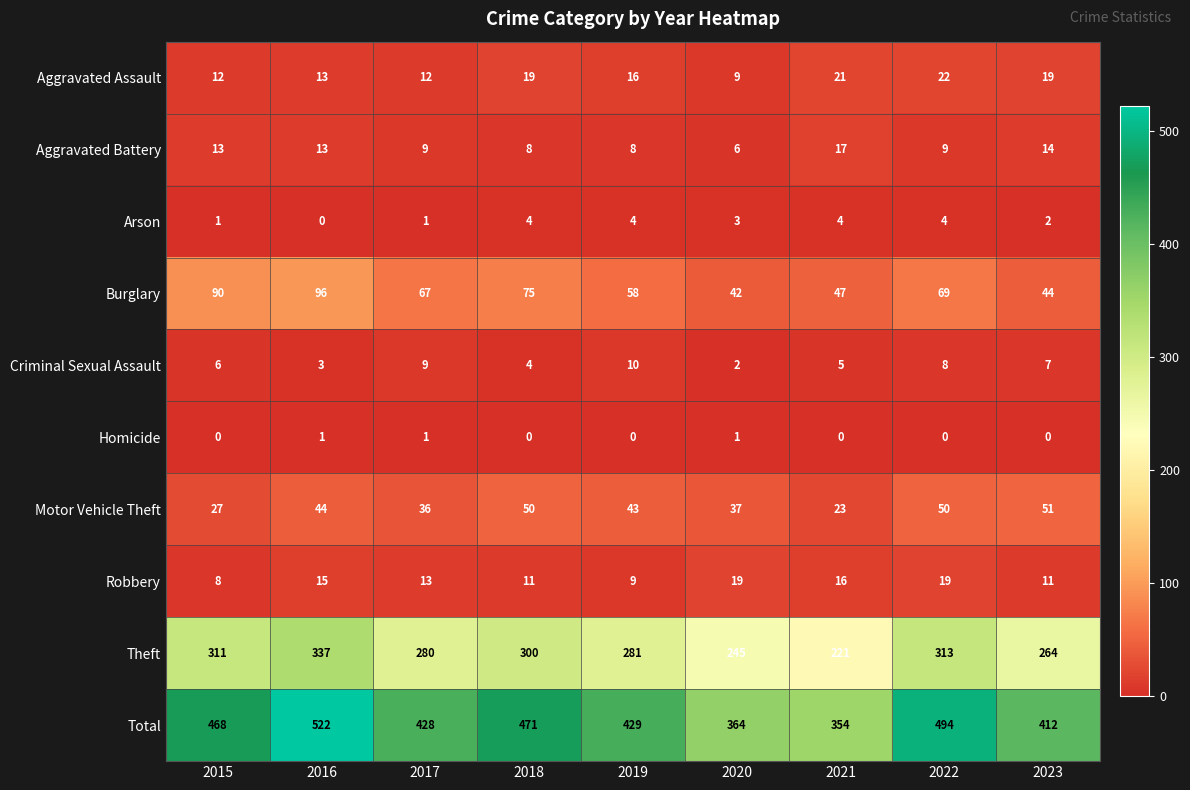

How many categories are shown in the chart?

9